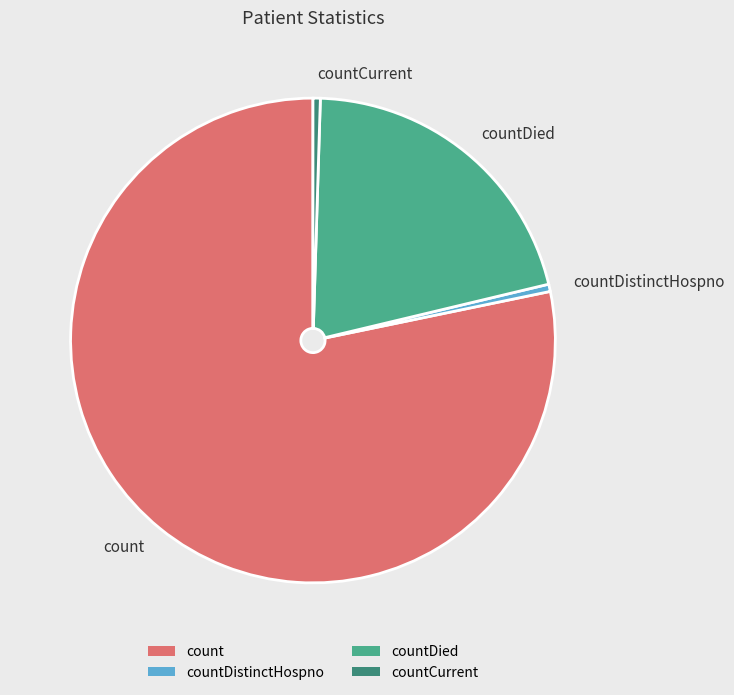

Which slice represents more than half of the pie?

count